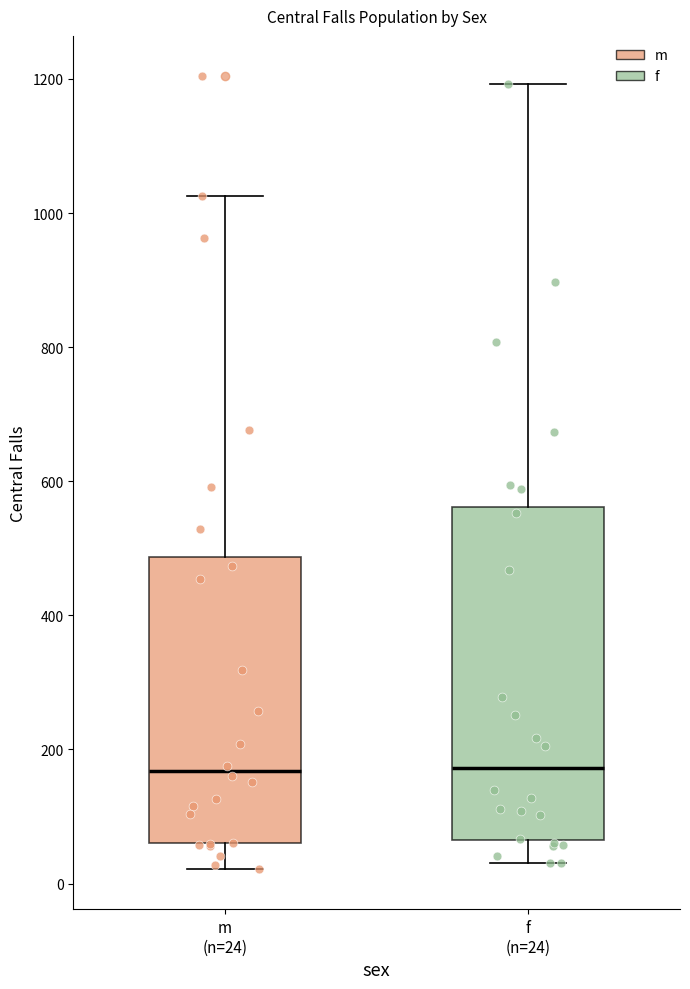

Where does the median line of the box for f (n=24) sit on the y-axis? The values are not printed on the chart, so give them approximately, as read against the axis.

180